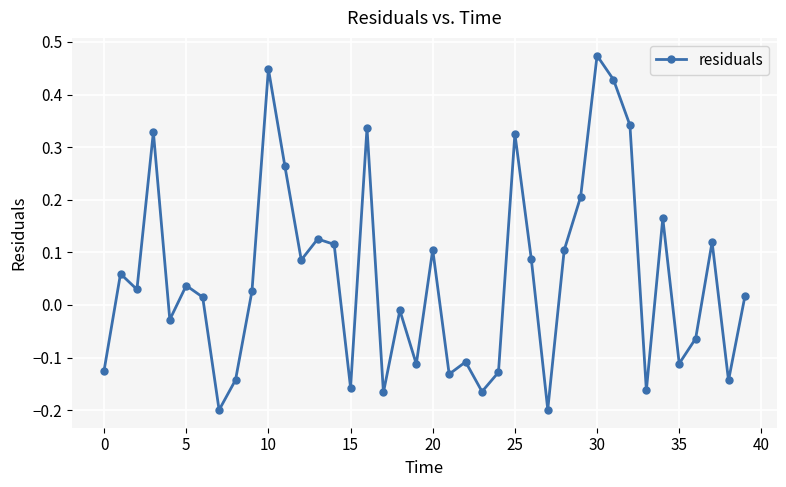

What is the sum of all values?

2.1